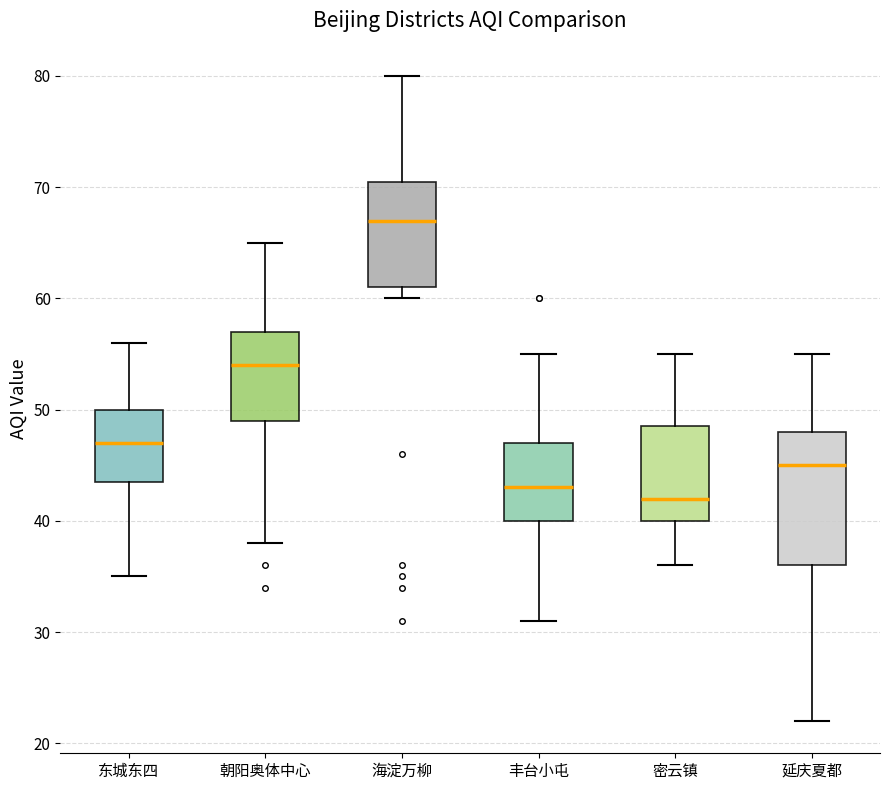

Where does the lower whisker of the box for 延庆夏都 end on the y-axis? The values are not printed on the chart, so give them approximately, as read against the axis.

22